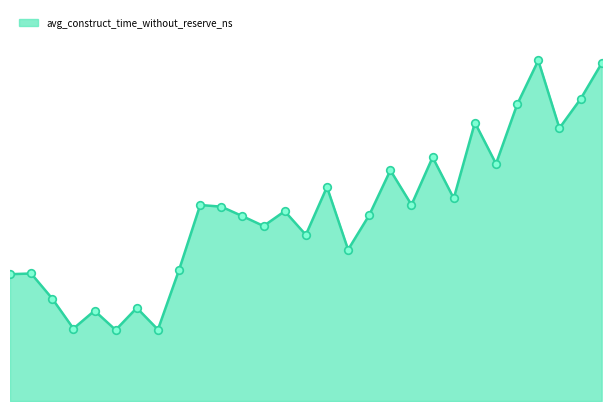

Is this an area chart (filled region under the line)?

Yes